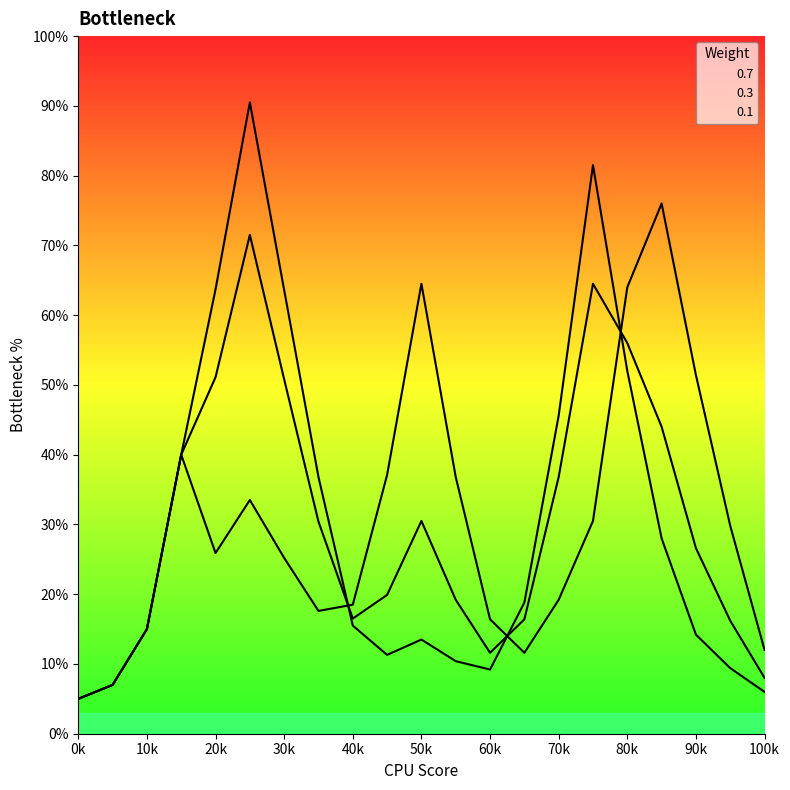

How many lines are shown in the chart?

3